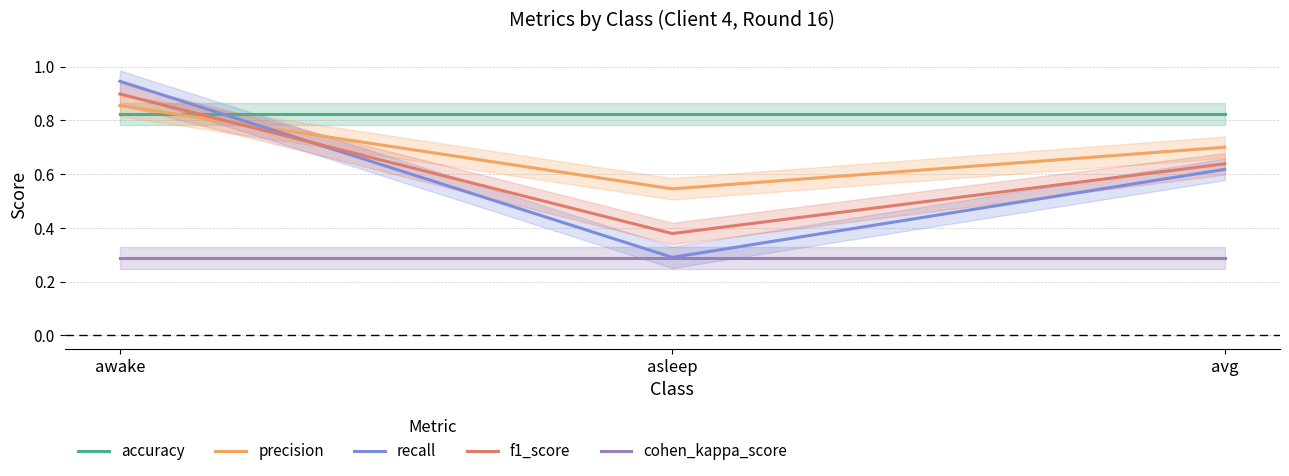

Which series has the largest range (max minus min)?

recall